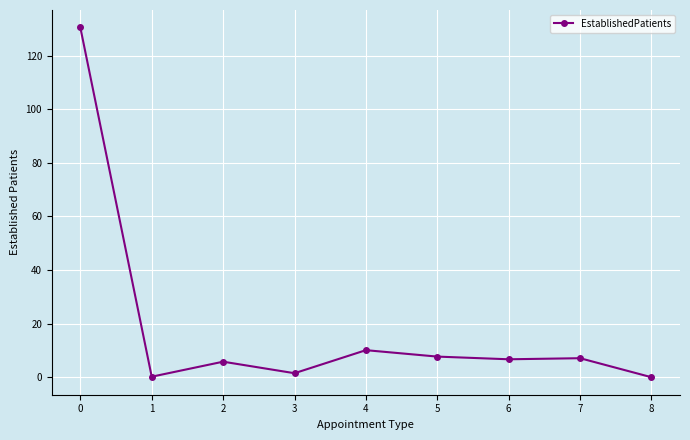

The chart shows a value of 0.0 at 8. True or false?

True